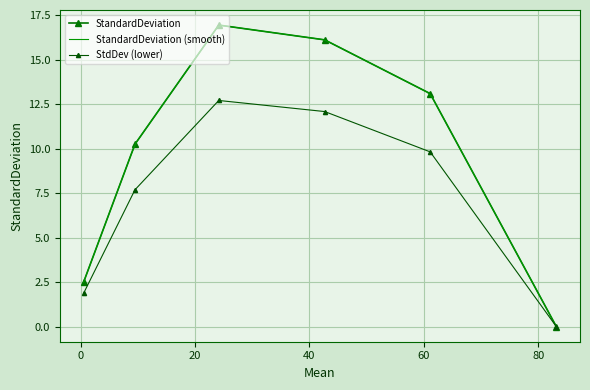

What position from the left is 9.5?

2